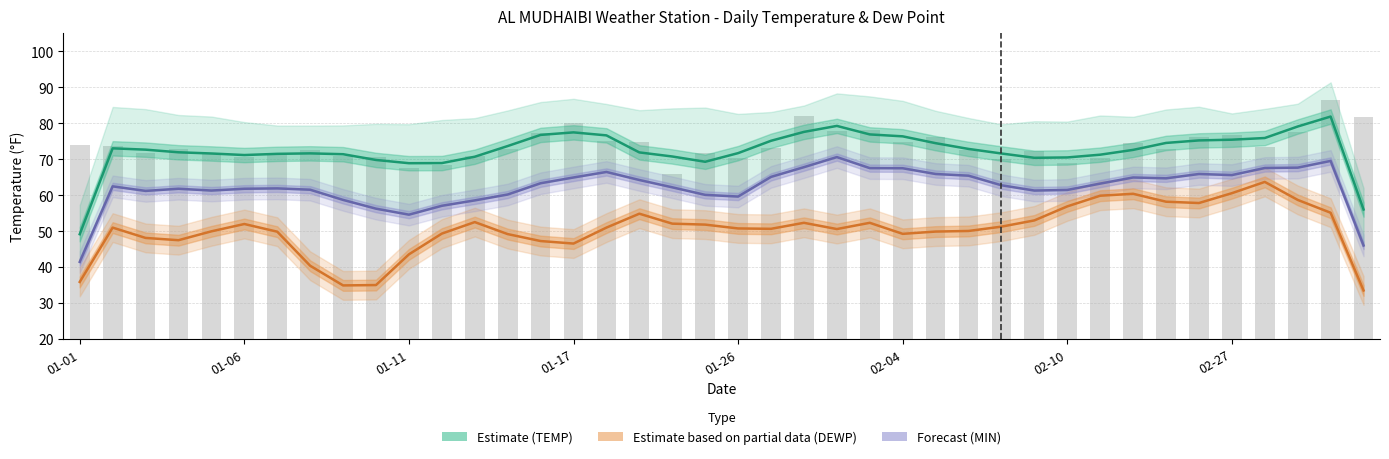

How many values in the DEWP (Estimate based on partial data) series are below 50?

16